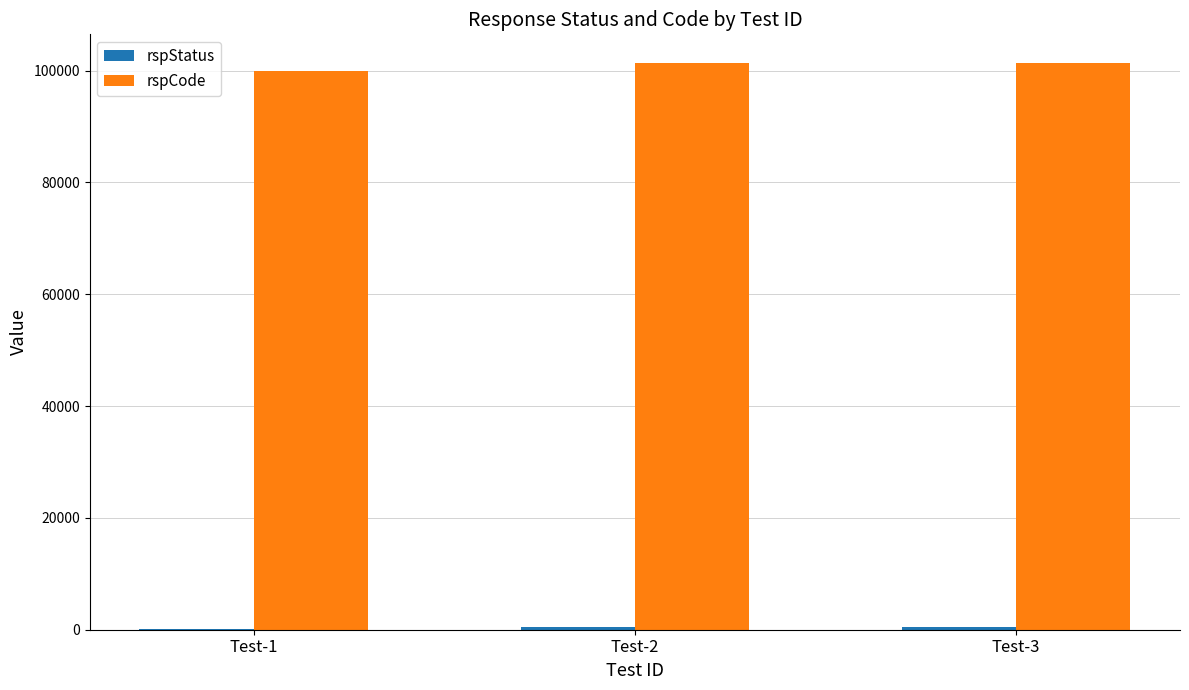

Count the rspCode values in the range 100000 to 101400.

3